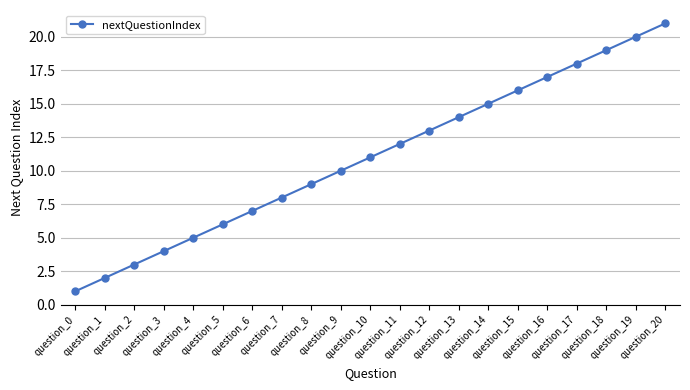

What is the minimum value shown in the chart?

1